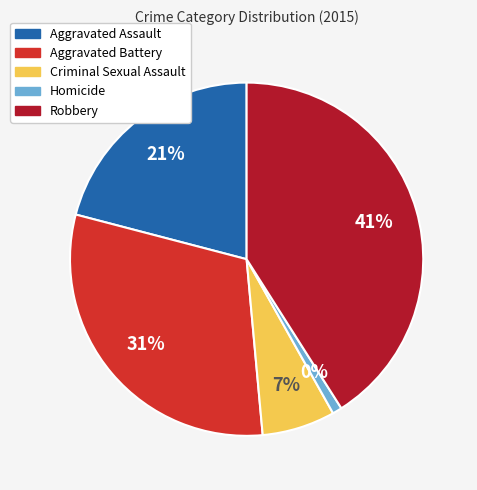

Combined, what portion of the pie is Robbery and Criminal Sexual Assault?

47.7%